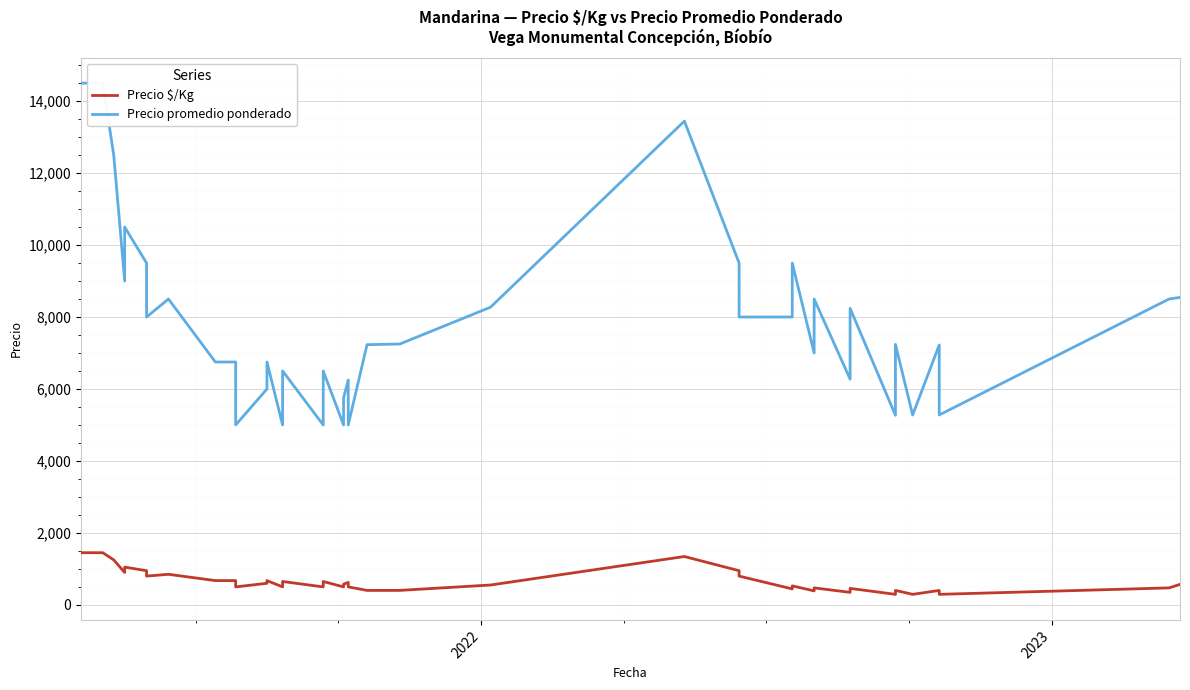

Reading right to left, list all the values displayed in this chart.

Precio $/Kg: 570	472	293	401	293	402	293	458	348	472	389	528	444	800	950	1344	552	403	402	500	625	575	500	650	500	650	500	675	600	500	675	675	850	800	950	1050	900	1250	1450	1450
Precio promedio ponderado: 8545	8500	5278	7222	5278	7240	5268	8241	6273	8500	7000	9500	8000	8000	9500	13444	8273	7250	7231	5000	6250	5750	5000	6500	5000	6500	5000	6750	6000	5000	6750	6750	8500	8000	9500	10500	9000	12500	14500	14500